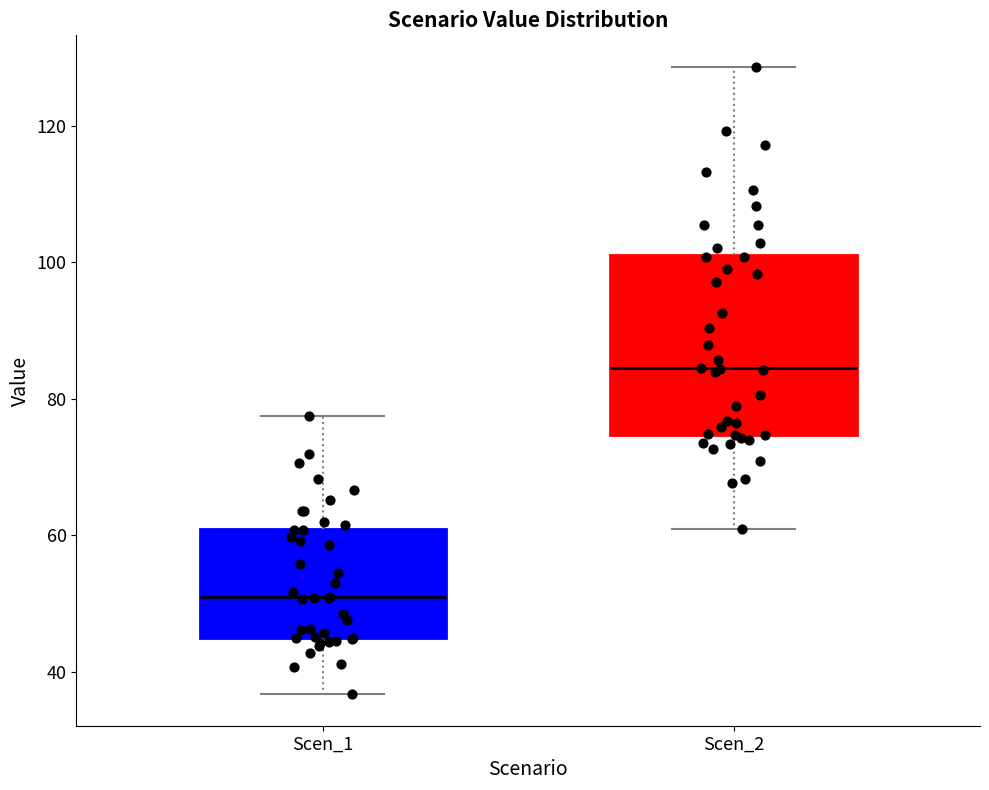

Reading left to right, transcribe this box plot: for each box, give where its median line is, the range the box spans, and where its two whiskers end, as read against the y-axis. The values are not printed on the chart, so give them approximately, as read against the axis.

Scen_1: median 50, box 44 to 60, whiskers 36 to 78
Scen_2: median 84, box 74 to 102, whiskers 60 to 128